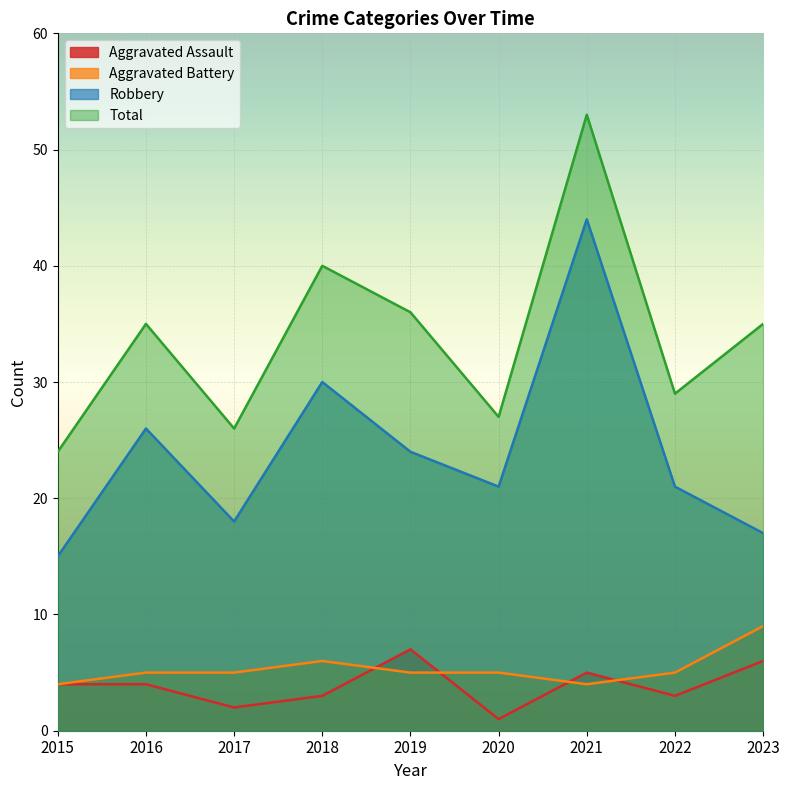

Reading left to right, list all the values displayed in this chart.

Aggravated Assault: 2015=4	2016=4	2017=2	2018=3	2019=7	2020=1	2021=5	2022=3	2023=6
Aggravated Battery: 2015=4	2016=5	2017=5	2018=6	2019=5	2020=5	2021=4	2022=5	2023=9
Robbery: 2015=15	2016=26	2017=18	2018=30	2019=24	2020=21	2021=44	2022=21	2023=17
Total: 2015=24	2016=35	2017=26	2018=40	2019=36	2020=27	2021=53	2022=29	2023=35